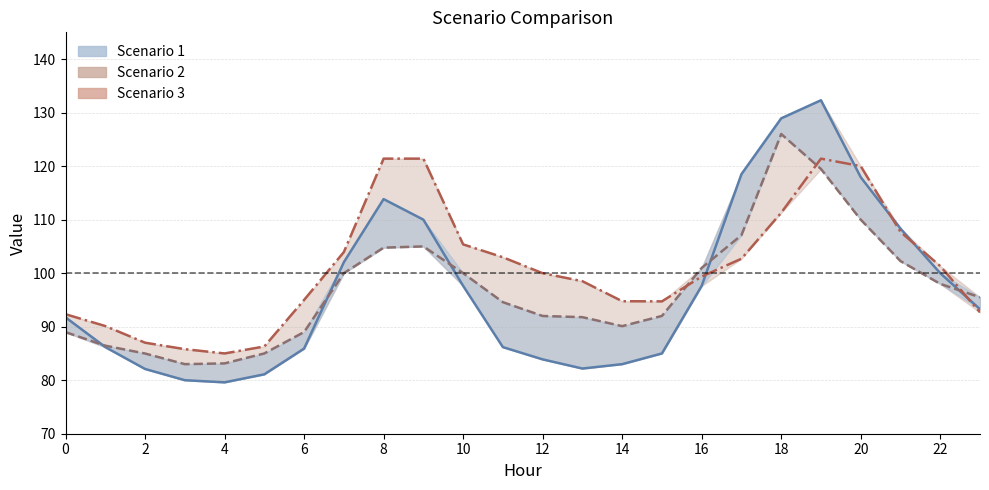

True or false: Scenario 1 has a value of 26.9 at 14.

False